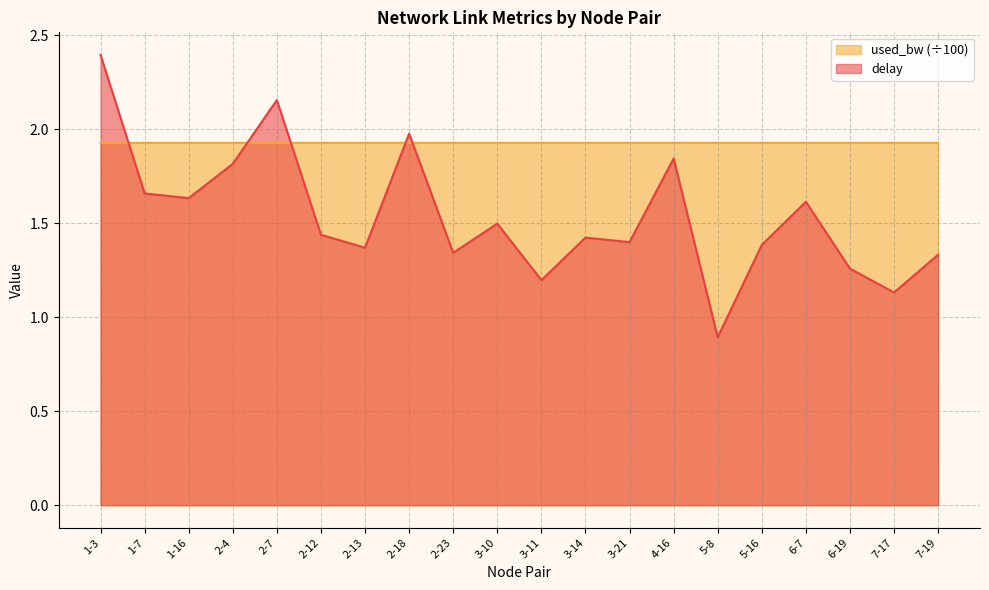

Between which two adjacent categories do delay and used_bw first intersect?

1-3 and 1-7